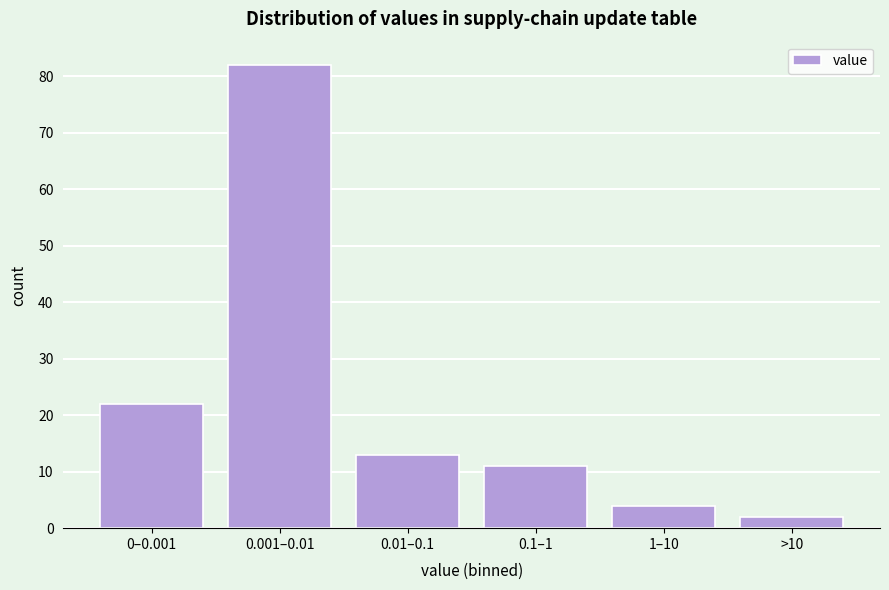

Reading right to left, what are all the values shown in this chart?

2	4	11	13	82	22